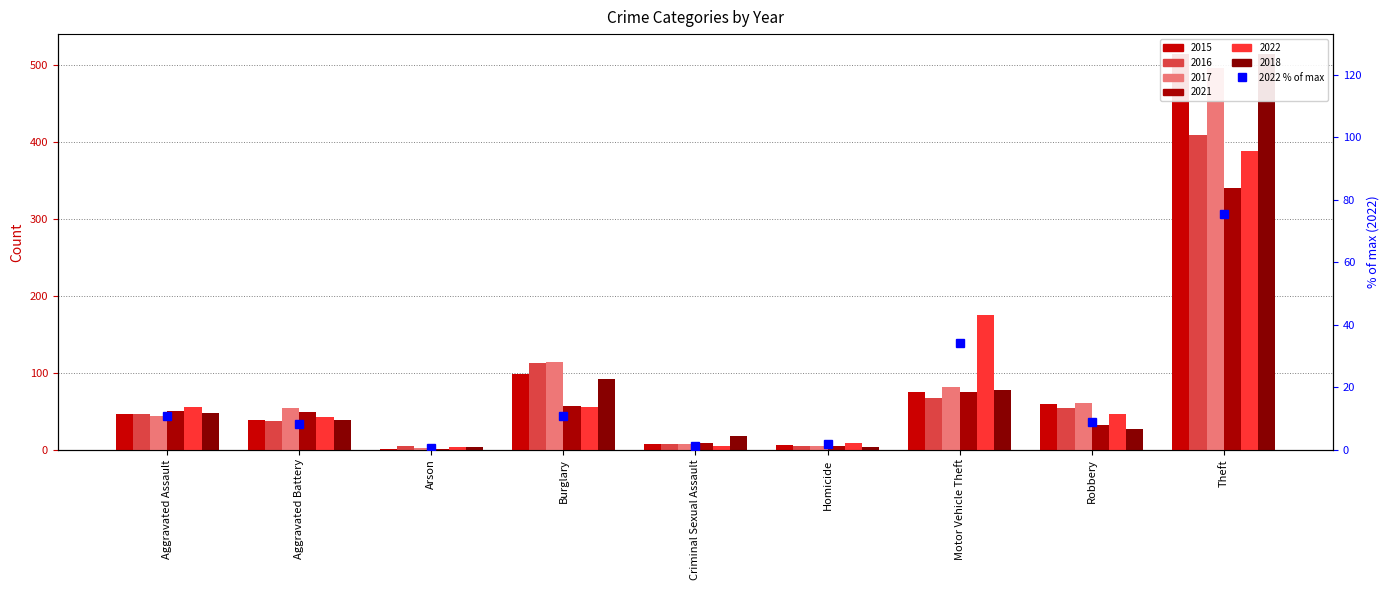

Reading right to left, what are all the values shown in this chart?

75.3	8.9	34.0	1.7	1.0	10.9	0.6	8.2	10.7